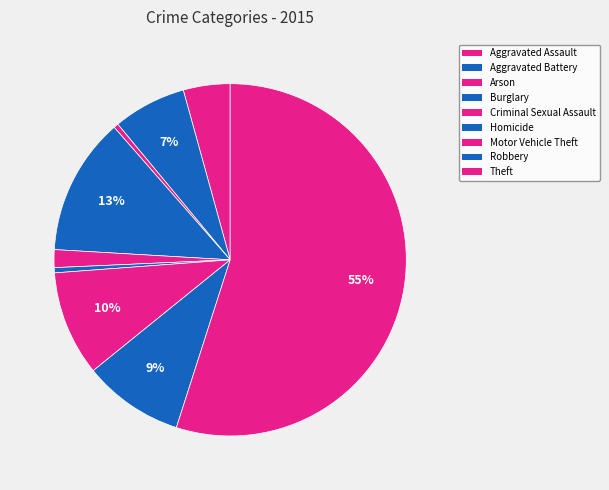

How many segments does this pie chart have?

9